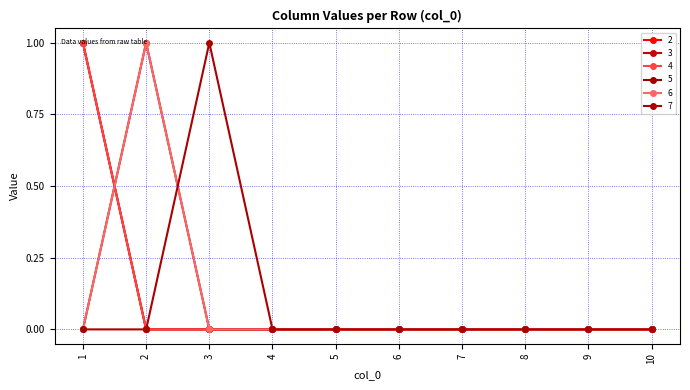

What is the sum of all 5 values?

1